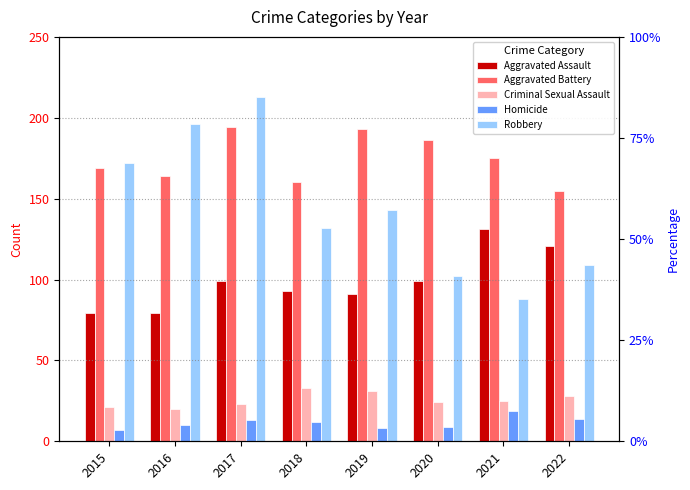

Rank the series by their maximum value, from lowest to highest.

Homicide, Criminal Sexual Assault, Aggravated Assault, Aggravated Battery, Robbery